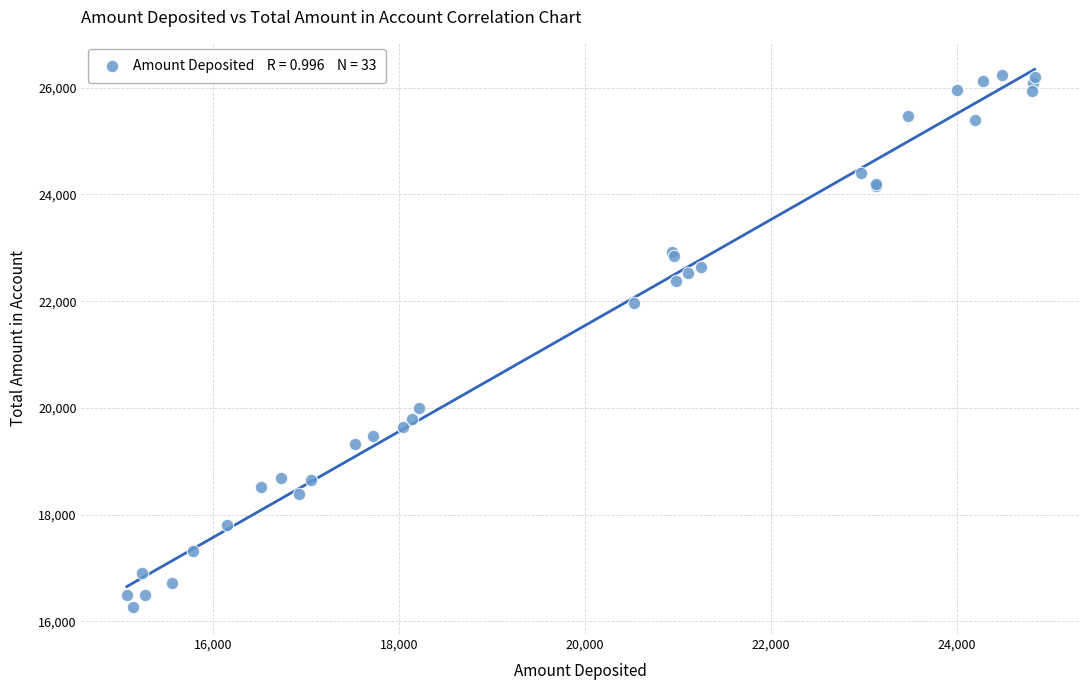

What Y value in the scatter plot is closest to 21252?

21975